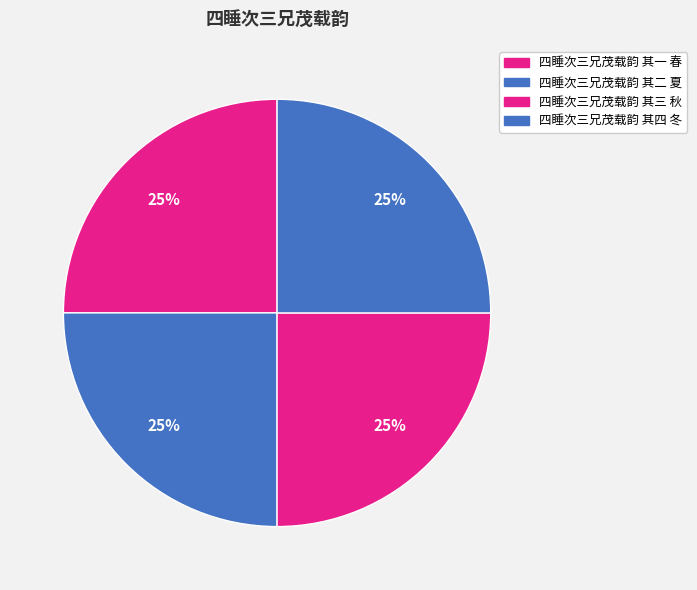

To the nearest percent, what percentage of the pie is 四睡次三兄茂载韵 其四 冬?

25%